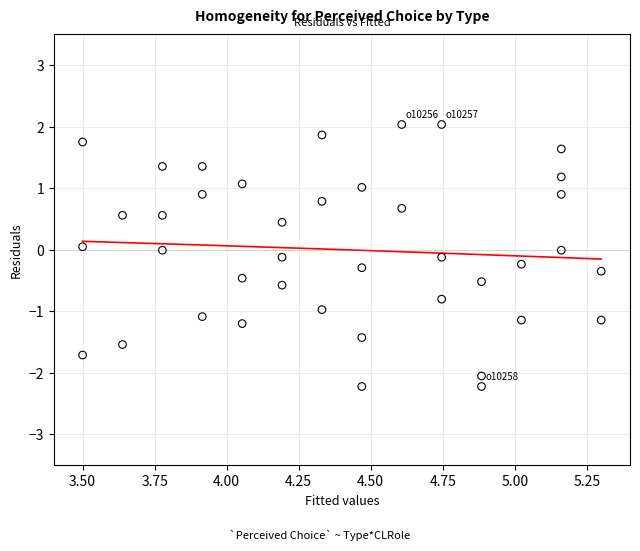

What is the range of X values (max minus min)?

1.8